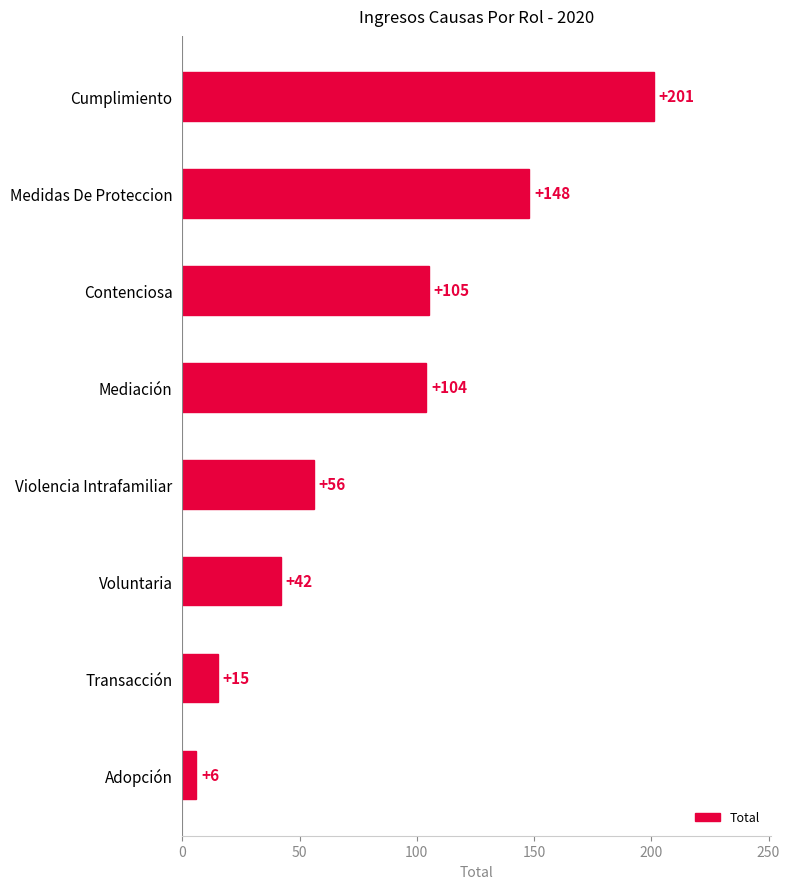

How many categories are shown in the chart?

8